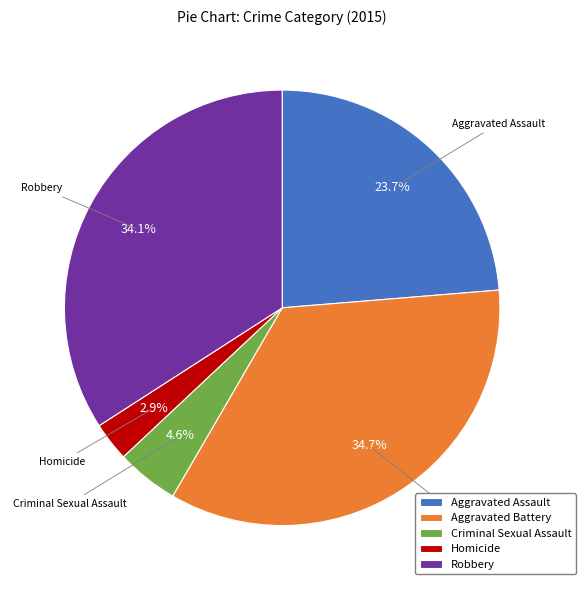

Is there a majority slice in this chart?

No